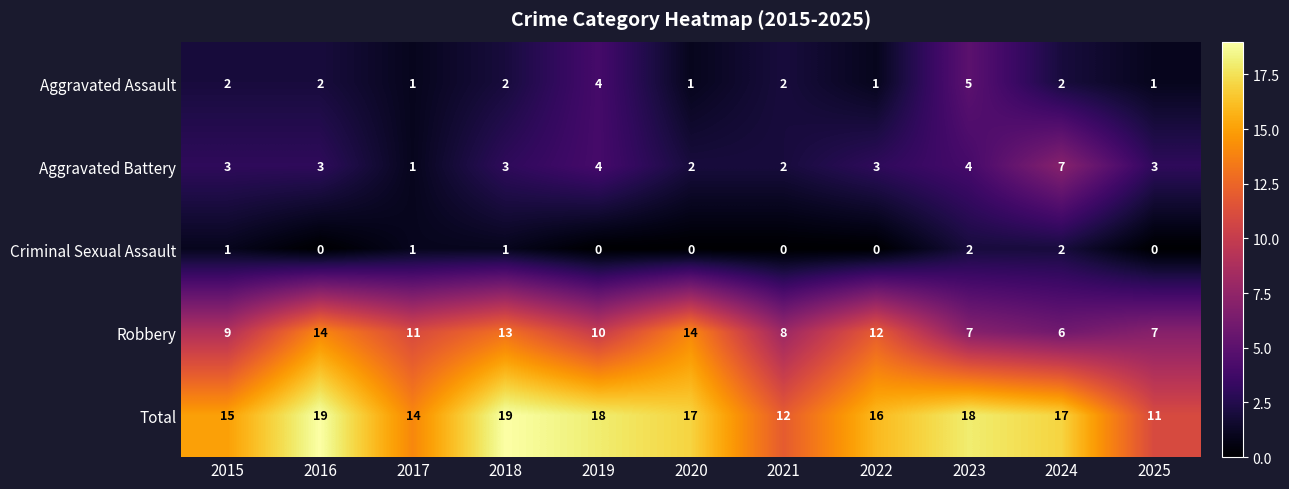

Count the Total values in the range 14 to 18.

7